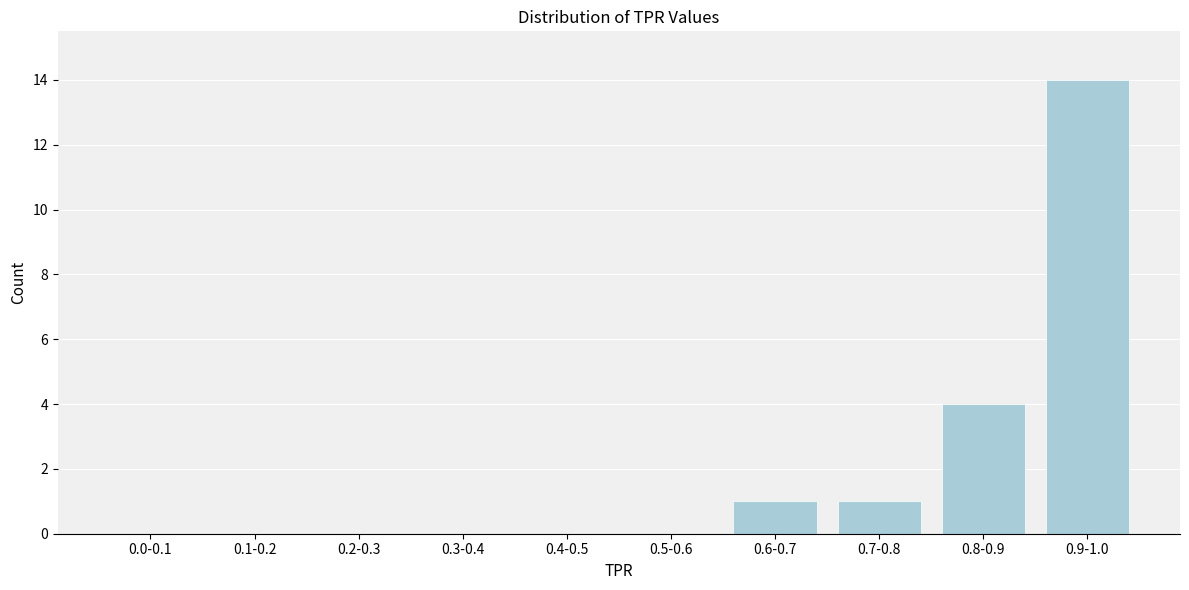

Reading left to right, extract all data points from this chart.

0.0-0.1=0	0.1-0.2=0	0.2-0.3=0	0.3-0.4=0	0.4-0.5=0	0.5-0.6=0	0.6-0.7=1	0.7-0.8=1	0.8-0.9=4	0.9-1.0=14